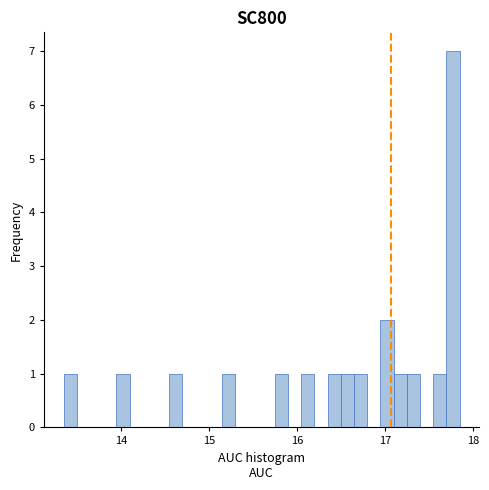

Read against the x-axis, roughly where is the centre of the tallest bar?

17.8